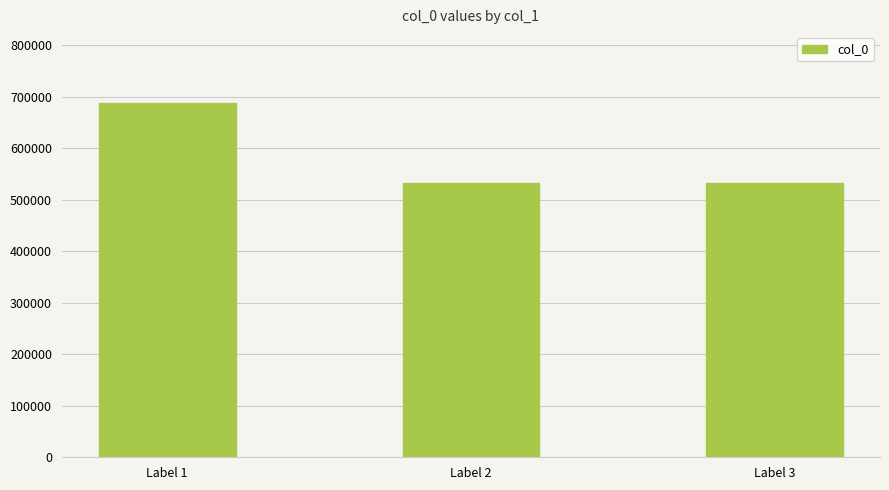

What is the sum of all values?

1753142